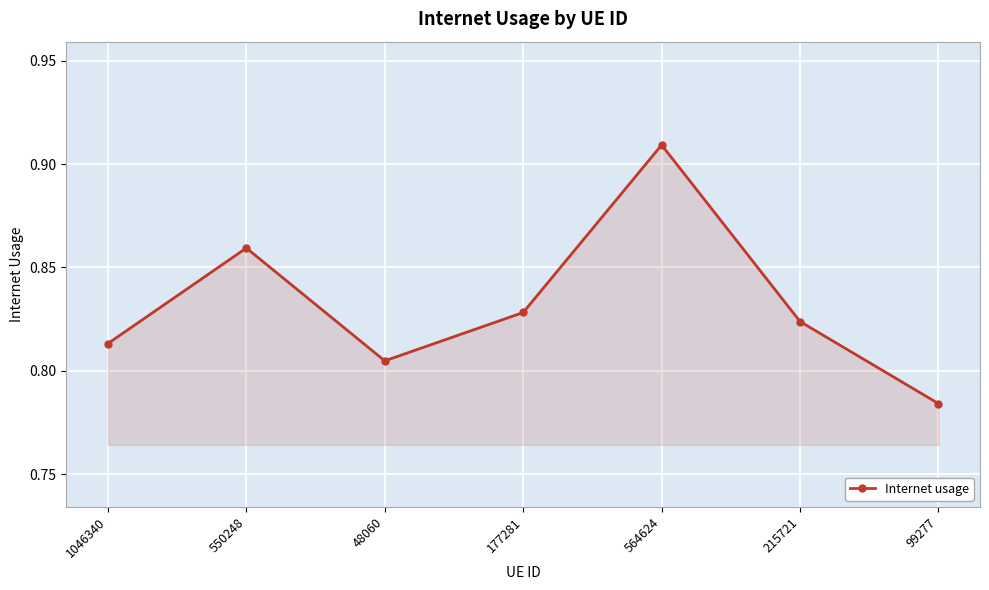

True or false: there are more than 0 points higher than both neighbors.

True